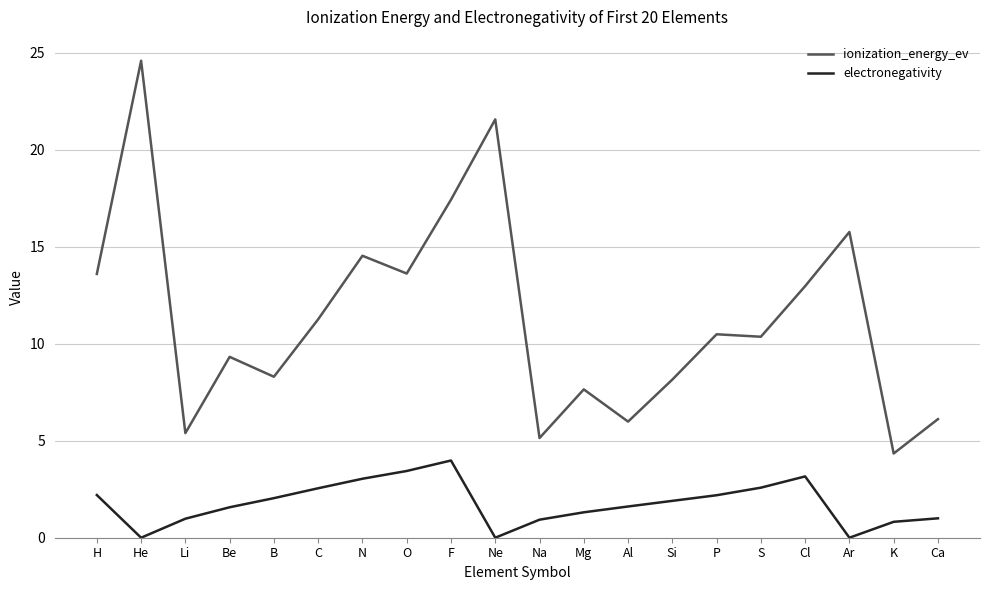

At B, list the series in order from largest to smallest.

ionization_energy_ev, electronegativity